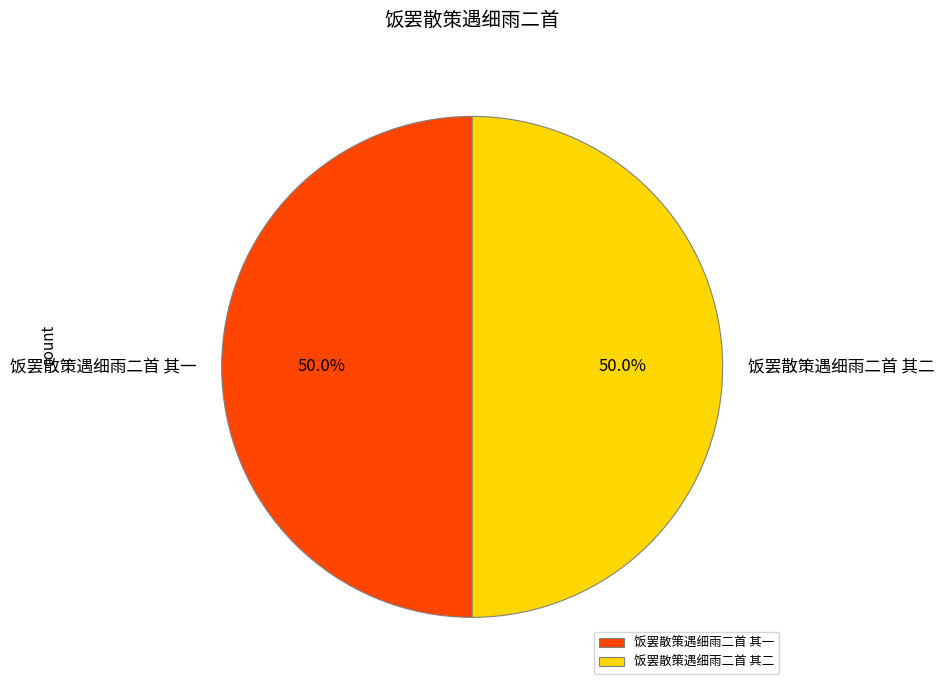

To the nearest percent, what is the average slice percentage?

50%